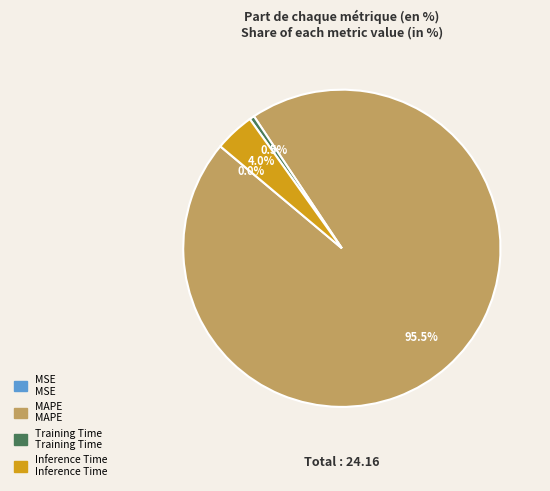

What is the total percentage of Inference Time and Training Time?

4.5%